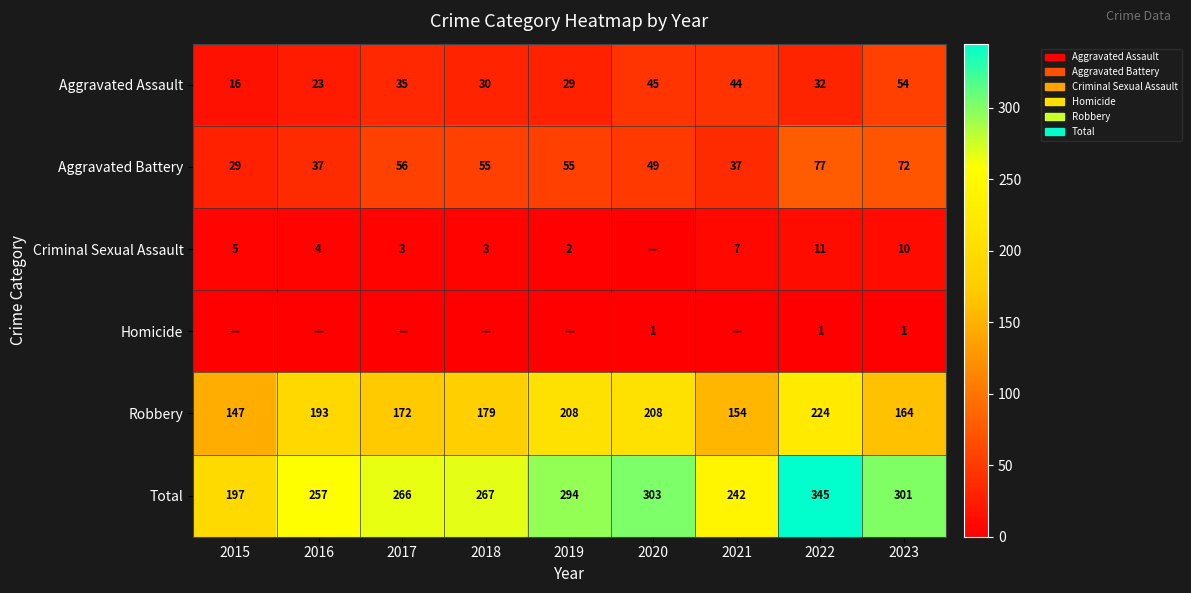

Rank the categories by Aggravated Assault value from highest to lowest.

2023, 2020, 2021, 2017, 2022, 2018, 2019, 2016, 2015